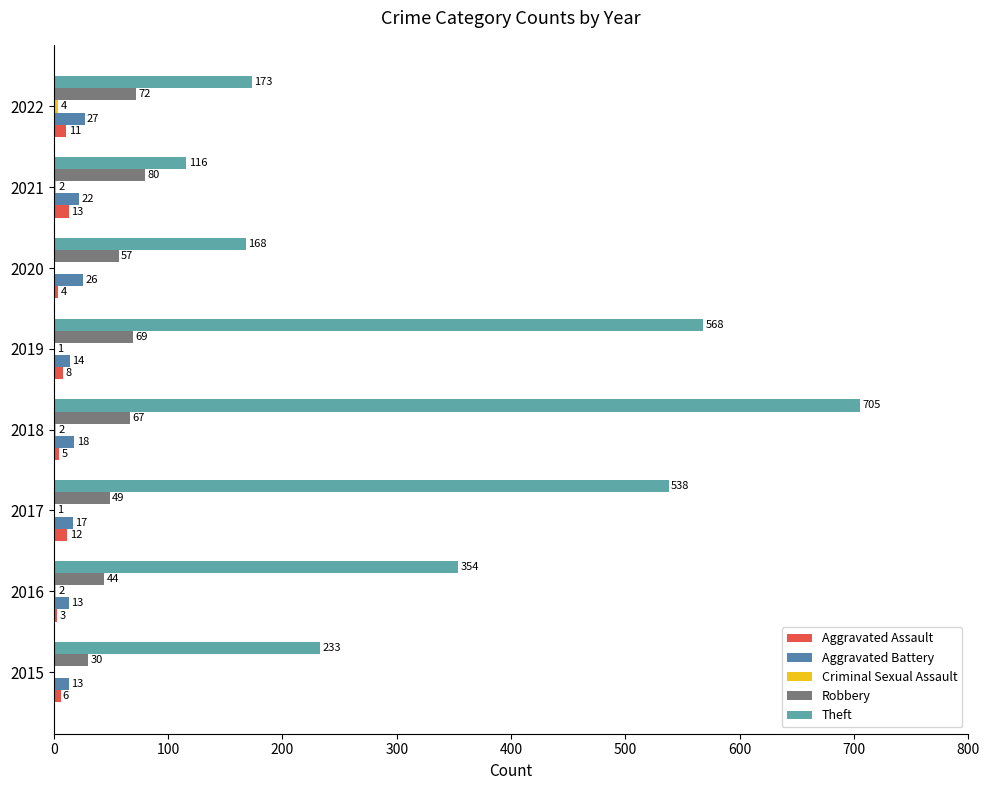

Reading left to right, what are all the values shown in this chart?

Aggravated Assault: 6	3	12	5	8	4	13	11
Aggravated Battery: 13	13	17	18	14	26	22	27
Criminal Sexual Assault: 0	2	1	2	1	0	2	4
Robbery: 30	44	49	67	69	57	80	72
Theft: 233	354	538	705	568	168	116	173